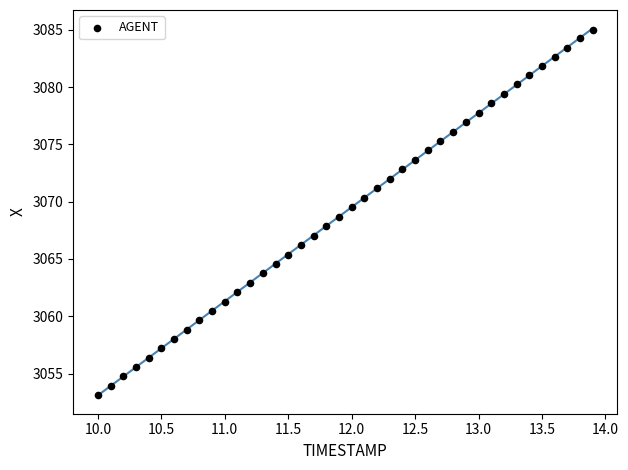

What is the range of X values (max minus min)?

3.9